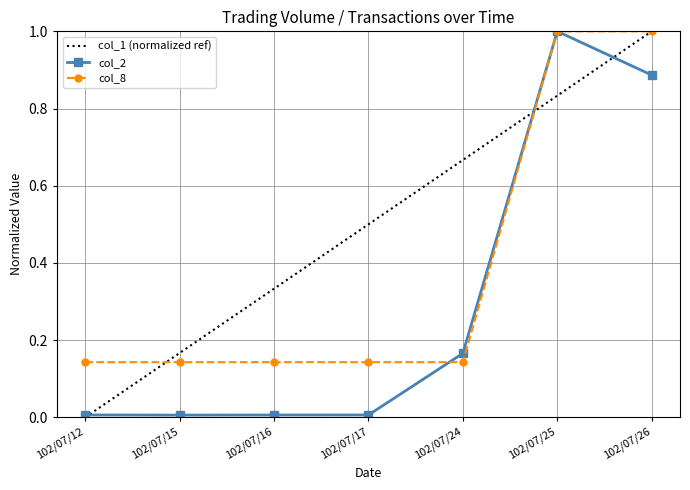

What is the total value across all series at 102/07/26?

1.9